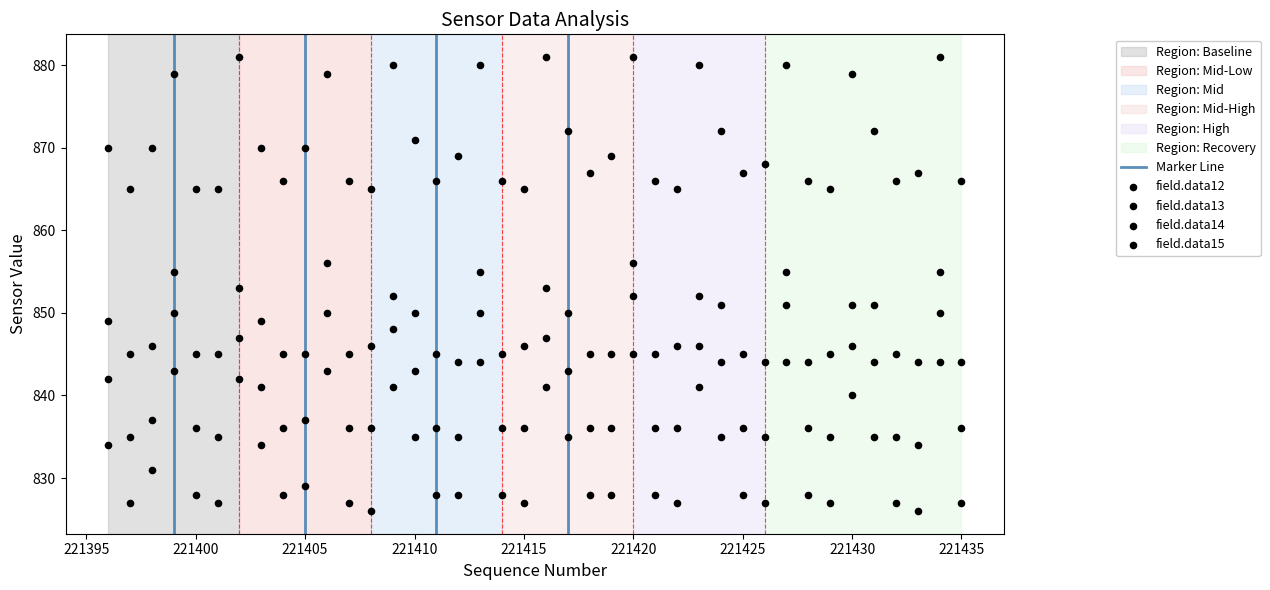

Which series reaches the maximum Y coordinate?

field.data15